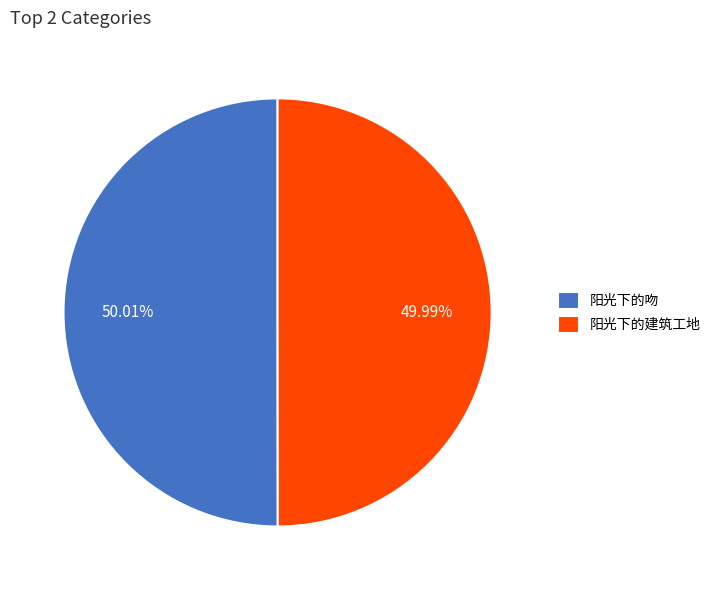

To the nearest percent, what portion does 阳光下的建筑工地 represent?

50%